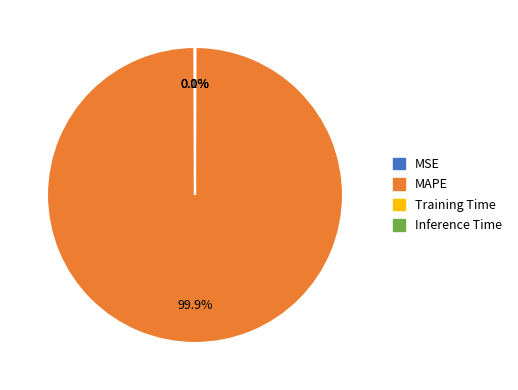

What portion of the pie excludes MAPE?

0.1%